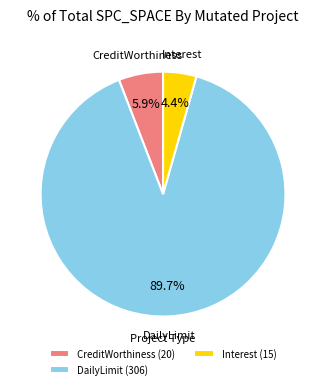

What is the total percentage of Interest (15) and DailyLimit (306)?

94.1%